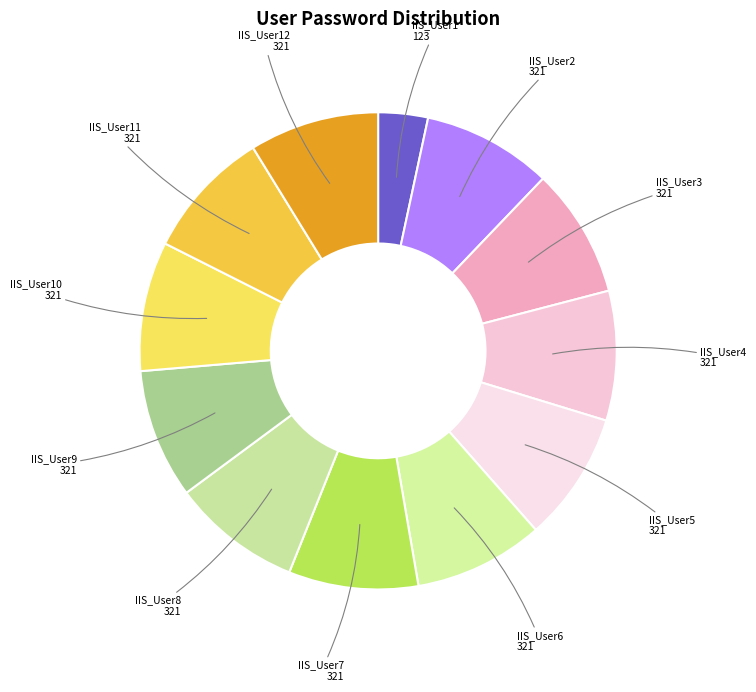

Is it true that IIS_User4 is 1% of the pie?

False